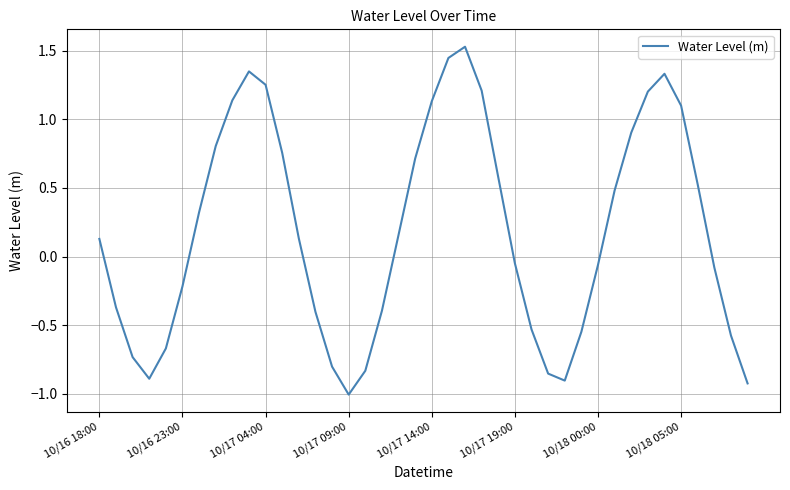

How many values are above zero?

21